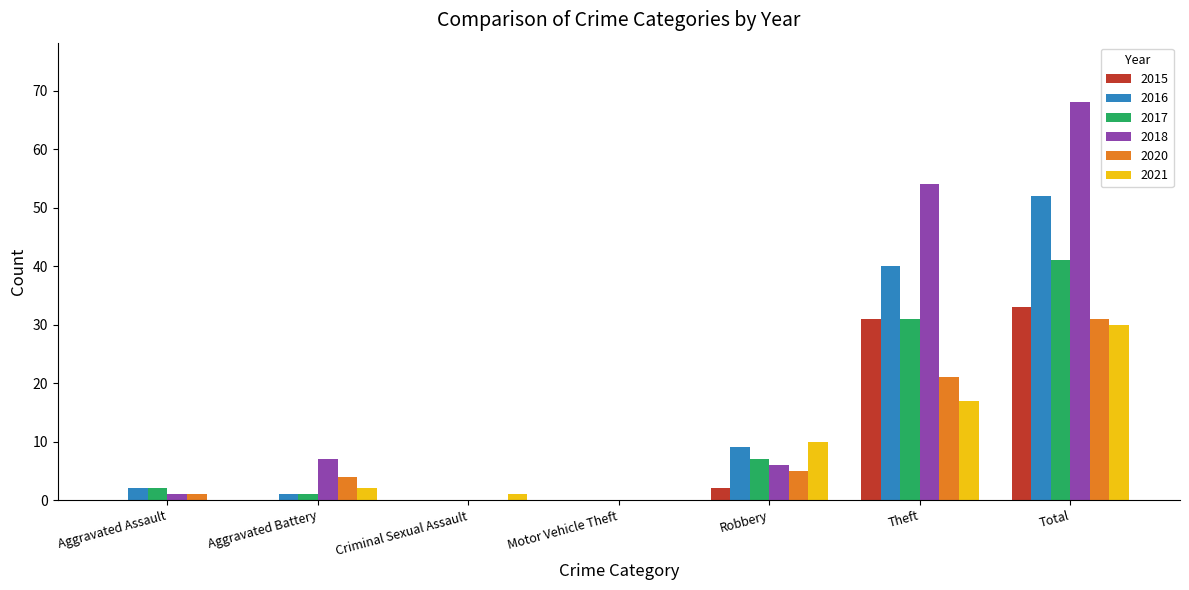

True or false: 2020 has a value of 31 at Total.

True